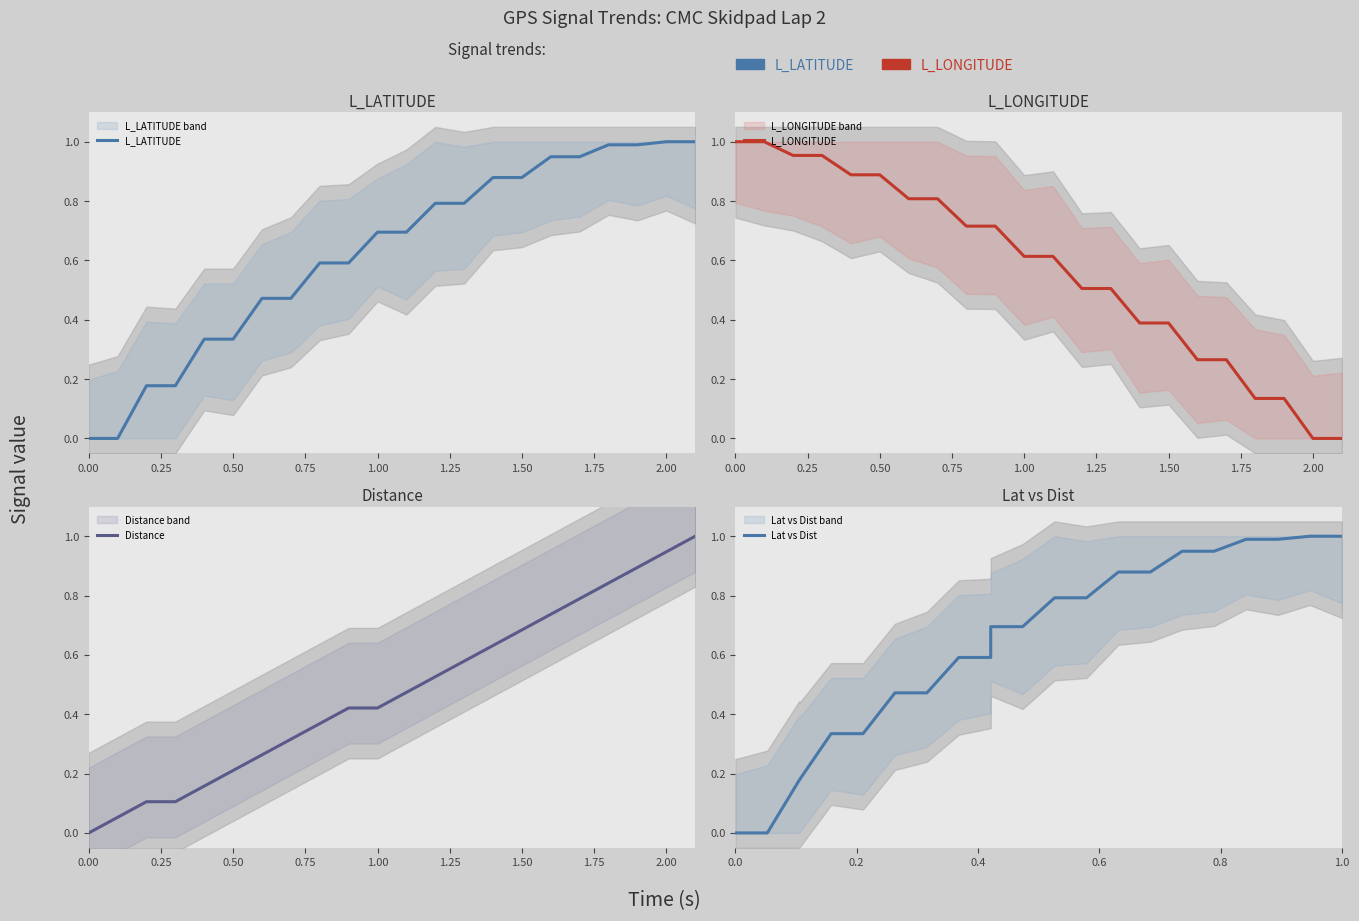

What position from the right is 1.25?

17